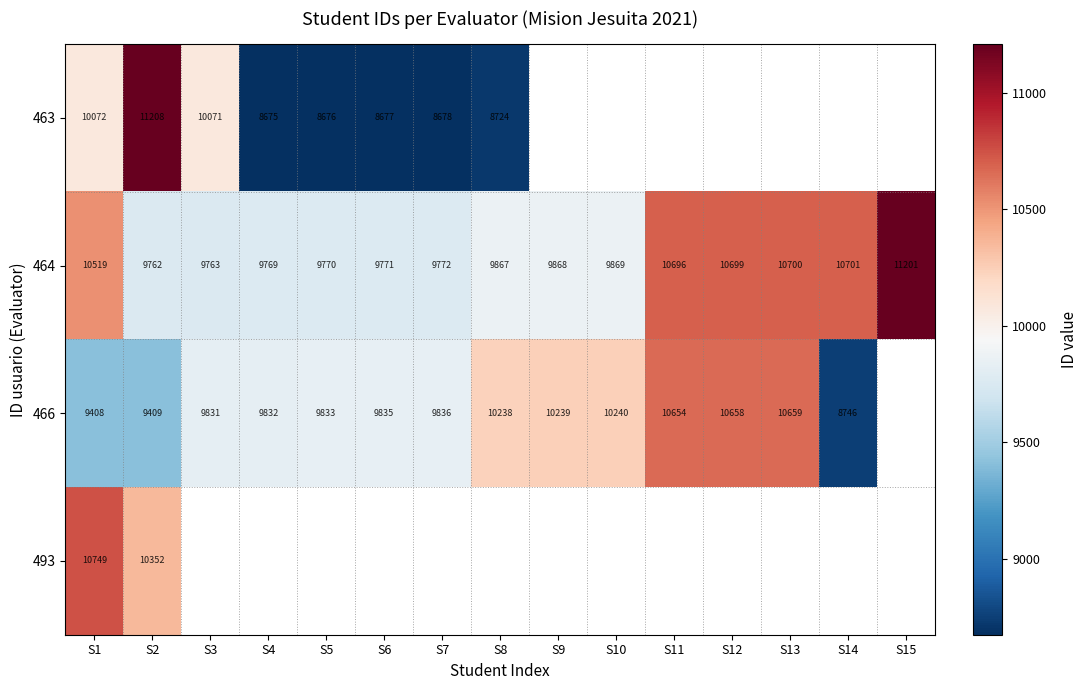

What is the spread (max minus min) of values at S1?

1341